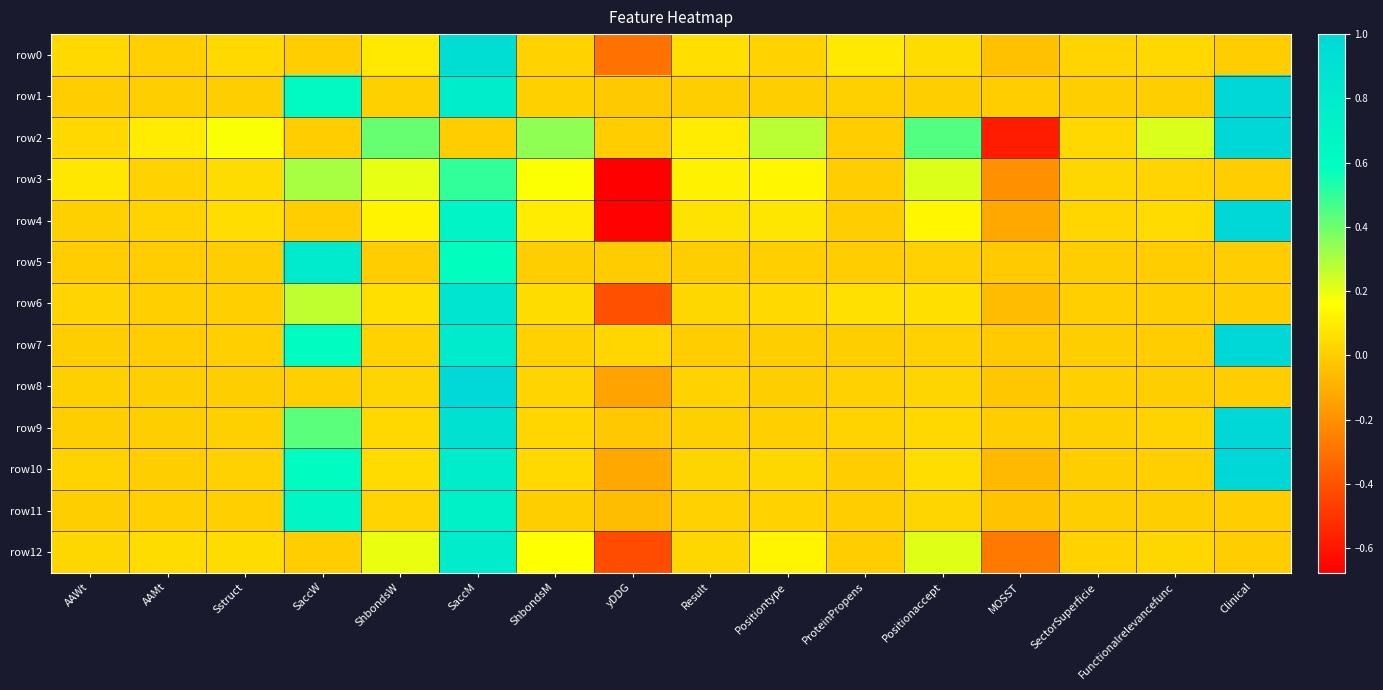

Which series changed the most between SaccM and SectorSuperficie?

row8